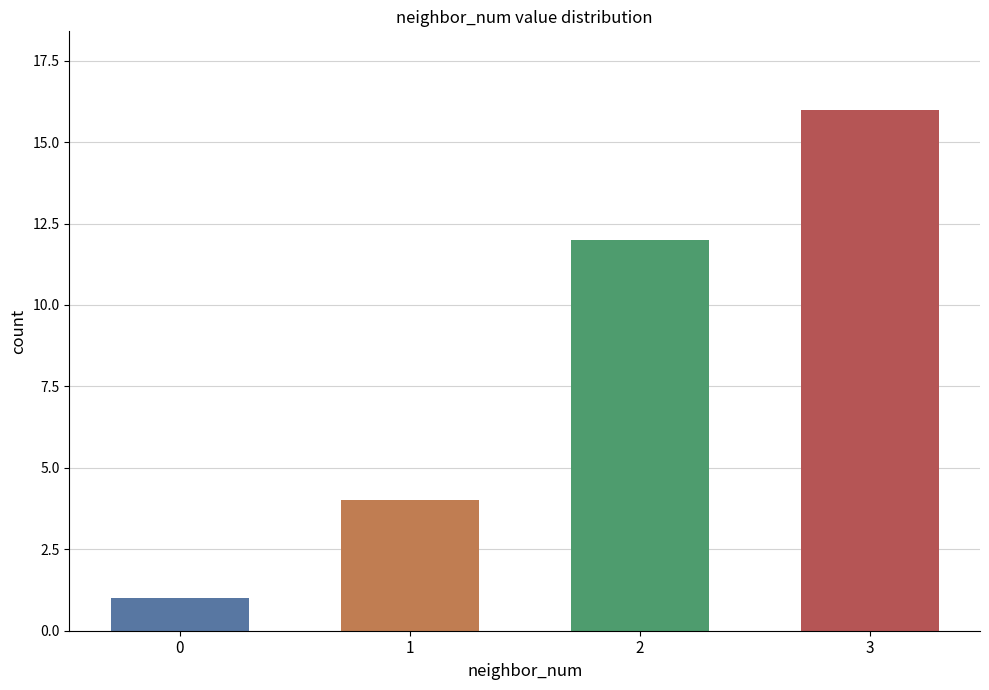

List the labels in order of value, largest first.

3, 2, 1, 0